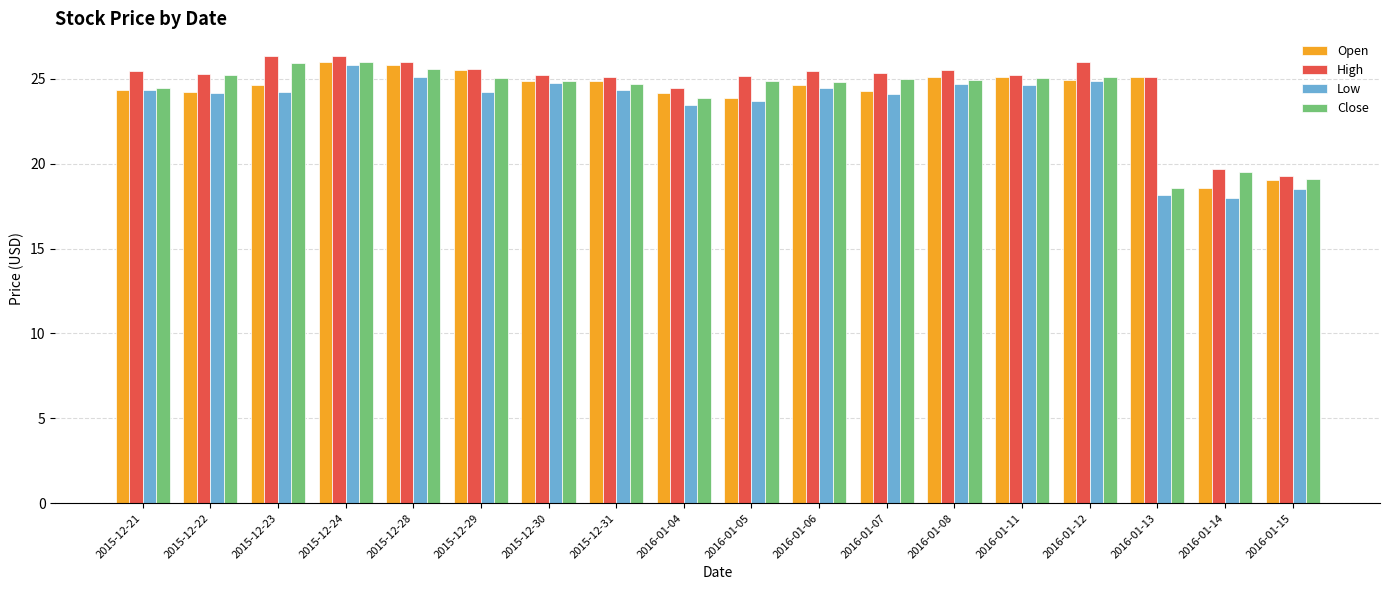

What is the highest value of the High series?

26.4